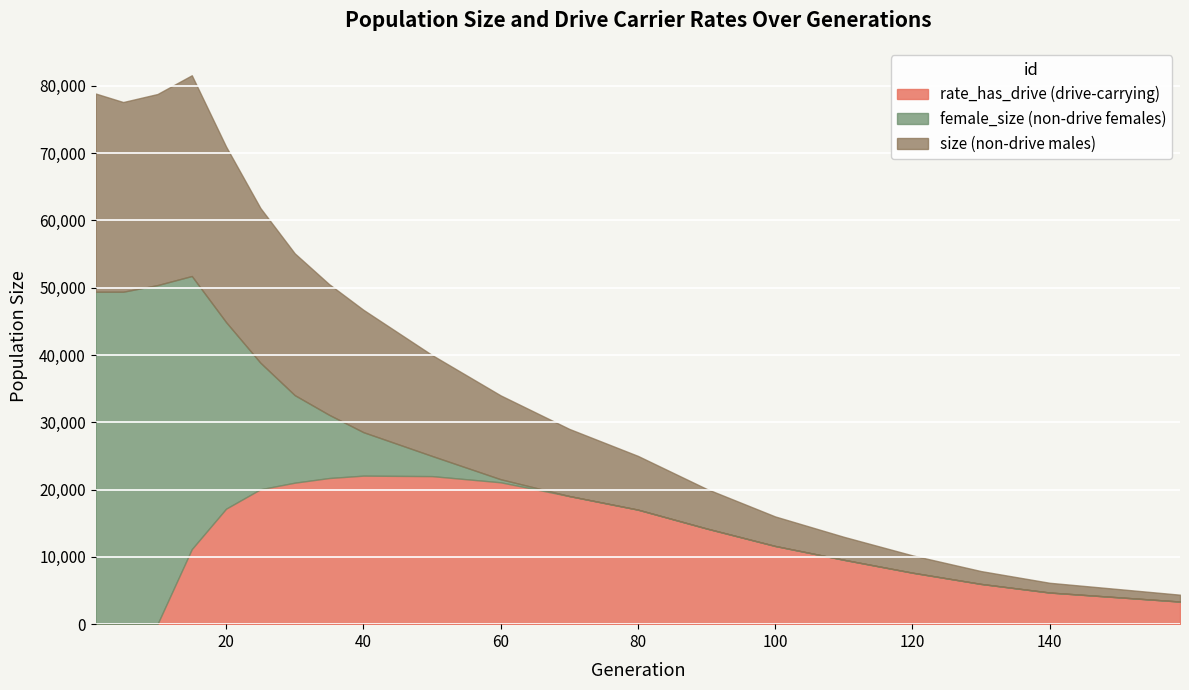

What is the maximum value for female_size?

50387